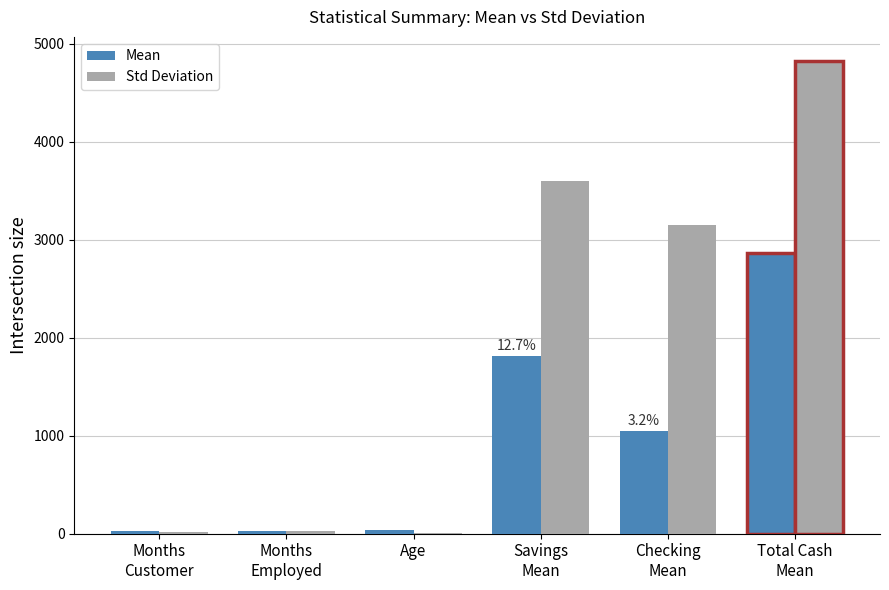

What is the maximum value shown in the chart?

4827.0